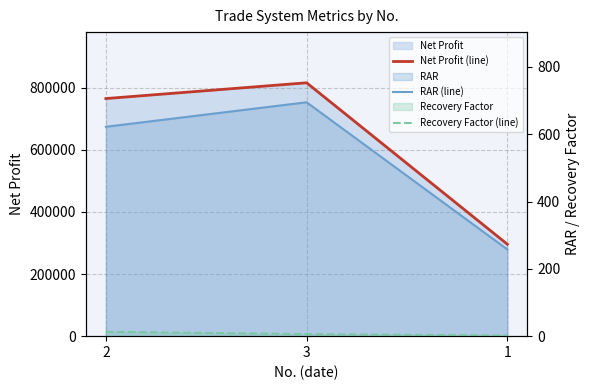

Which category has the highest value in the Net Profit (line) series?

3